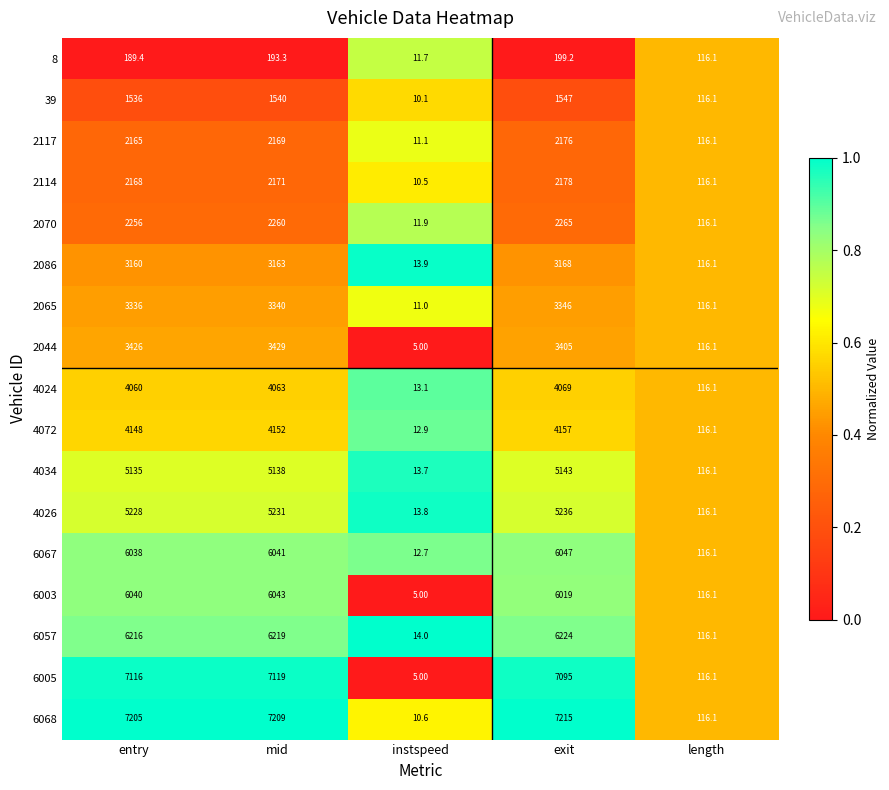

At which label does 39 reach its peak?

exit